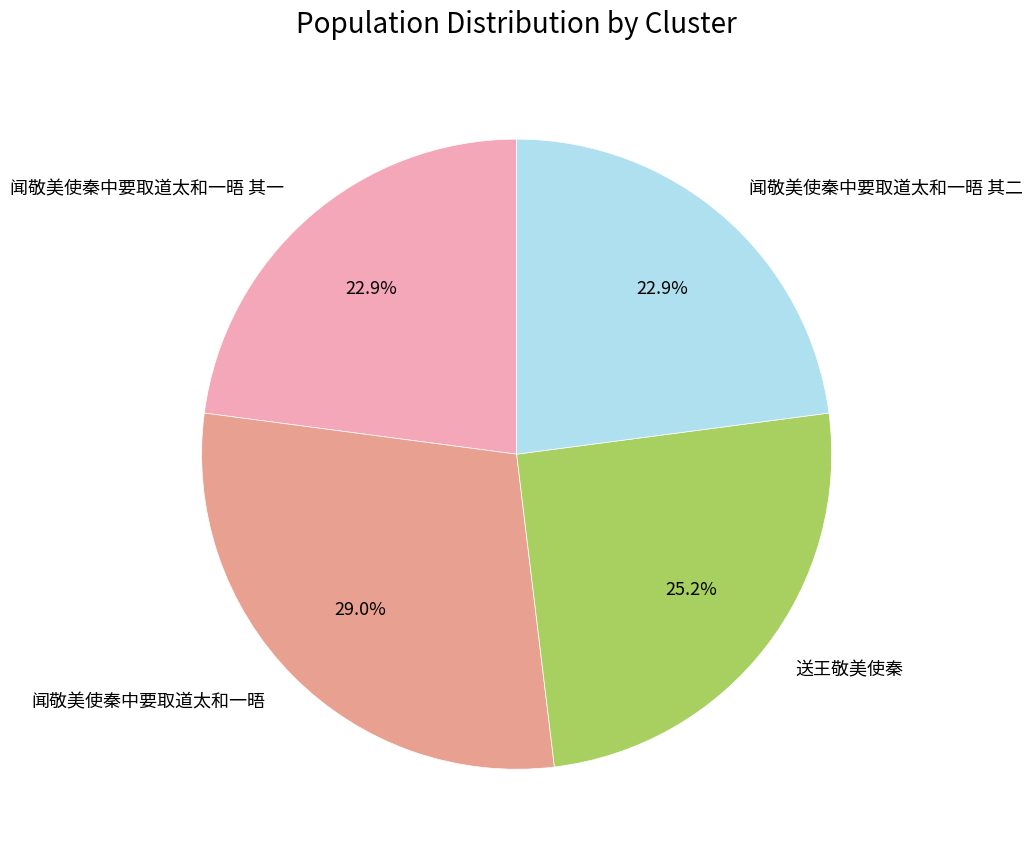

Combined, do 闻敬美使秦中要取道太和一晤 and 闻敬美使秦中要取道太和一晤 其一 account for over 50%?

Yes